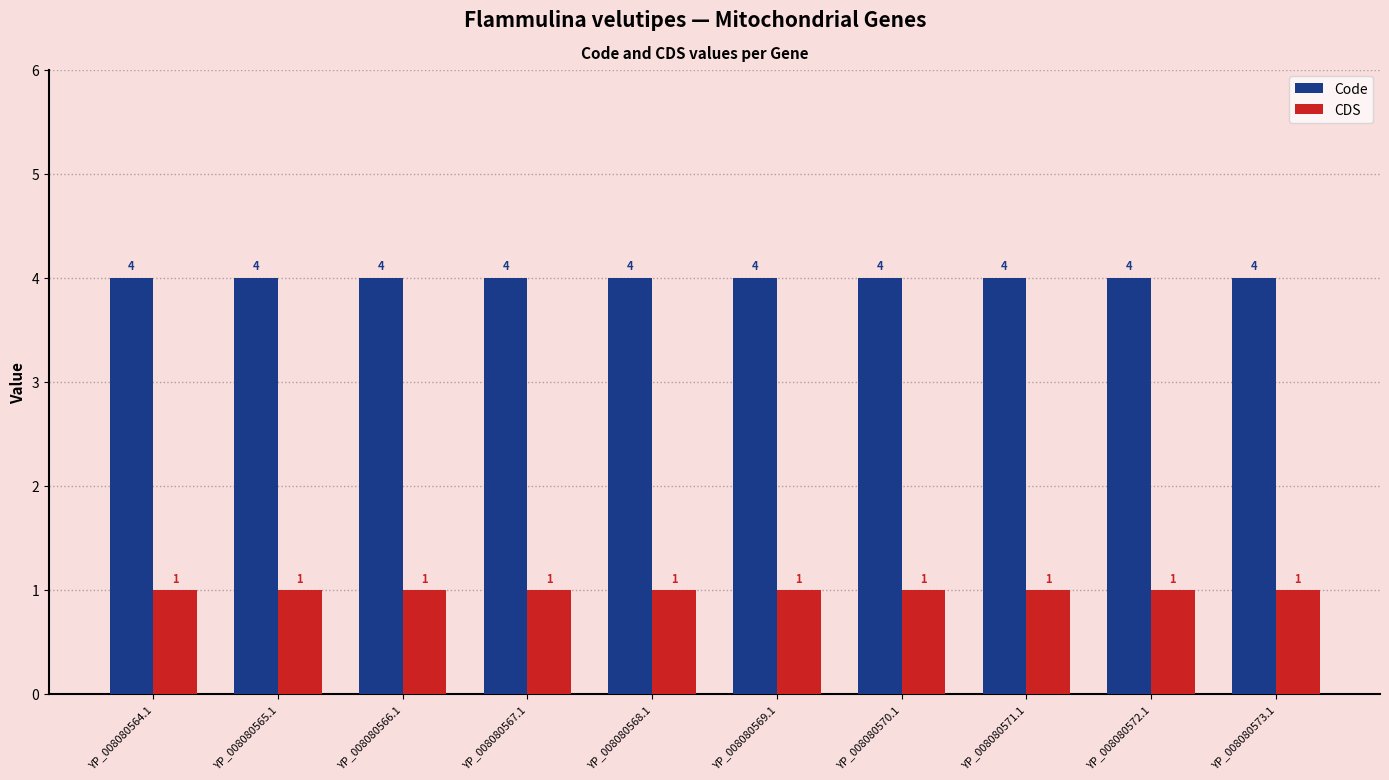

What is the label of the 1st bar from the left?

YP_008080564.1